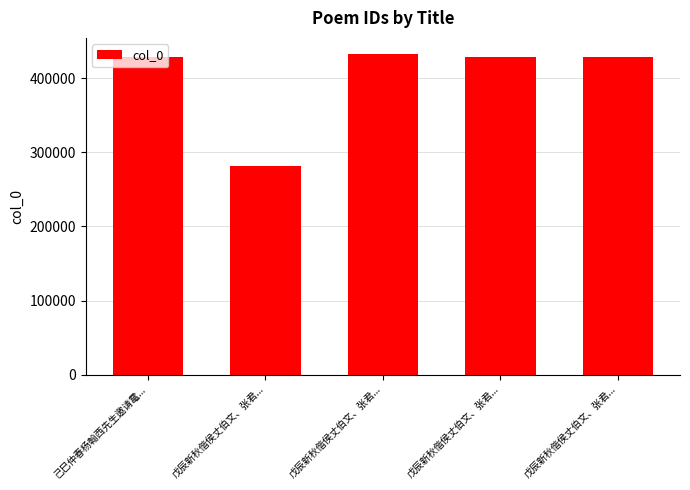

What is the difference between the maximum and minimum values?

150819